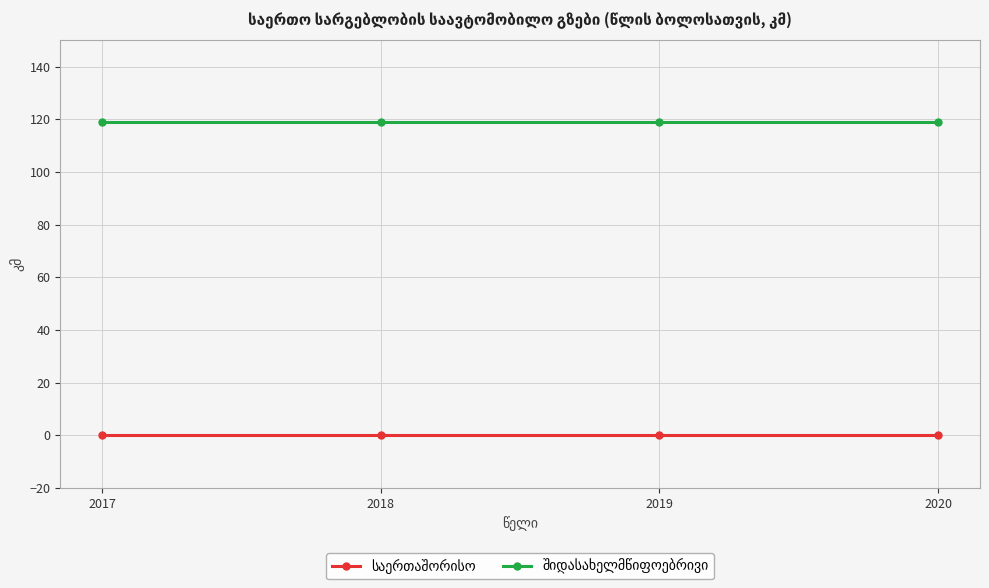

What is the total value across all series at 2020?

119